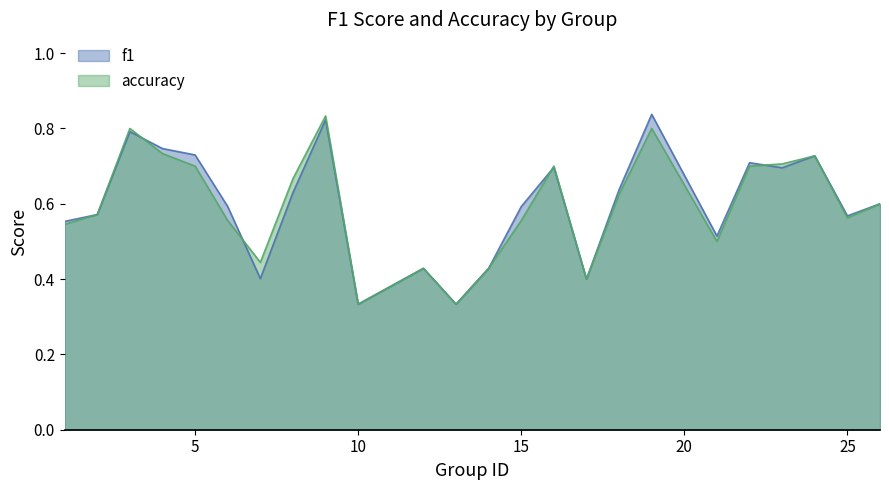

After their last crossing, which series has the higher values: f1 or accuracy?

accuracy